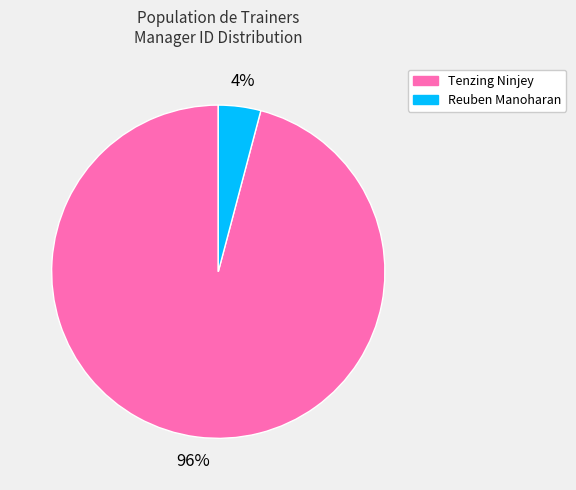

What is the majority slice?

Tenzing Ninjey